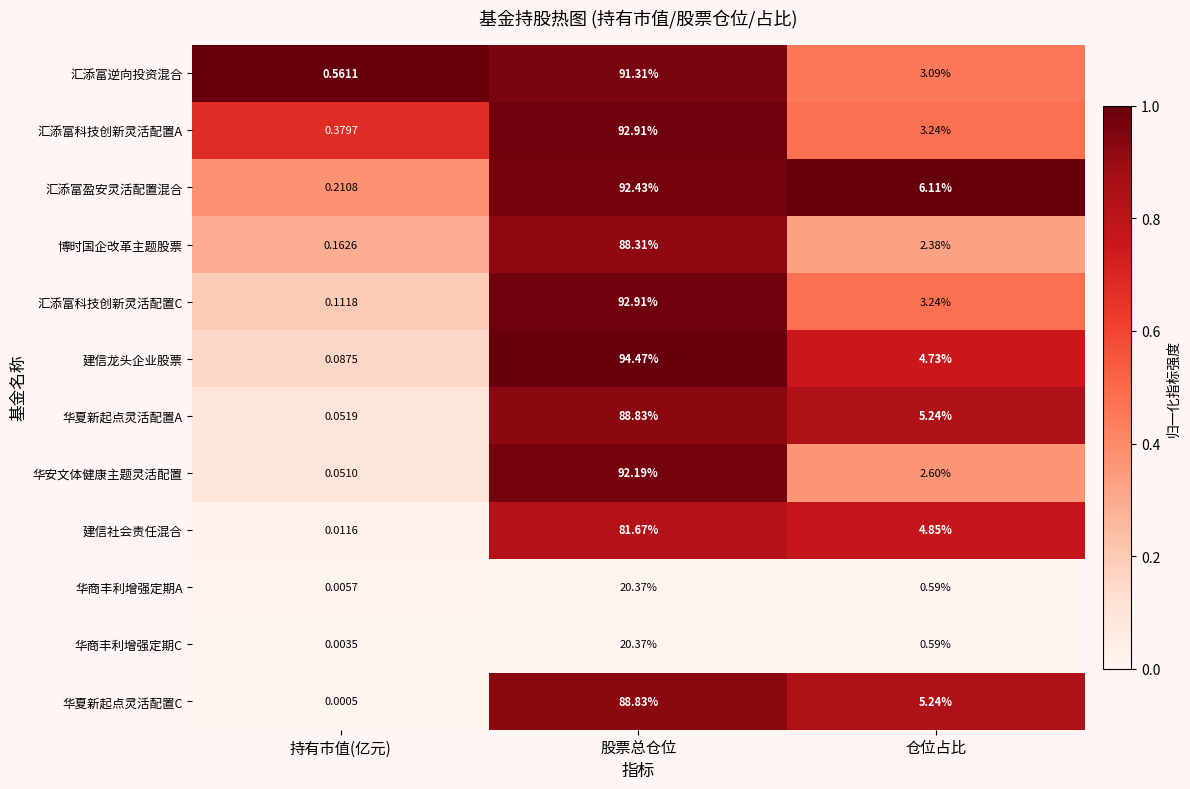

Rank the series at 持有市值(亿元) from lowest to highest value.

华夏新起点灵活配置C, 华商丰利增强定期C, 华商丰利增强定期A, 建信社会责任混合, 华安文体健康主题灵活配置, 华夏新起点灵活配置A, 建信龙头企业股票, 汇添富科技创新灵活配置C, 博时国企改革主题股票, 汇添富盈安灵活配置混合, 汇添富科技创新灵活配置A, 汇添富逆向投资混合